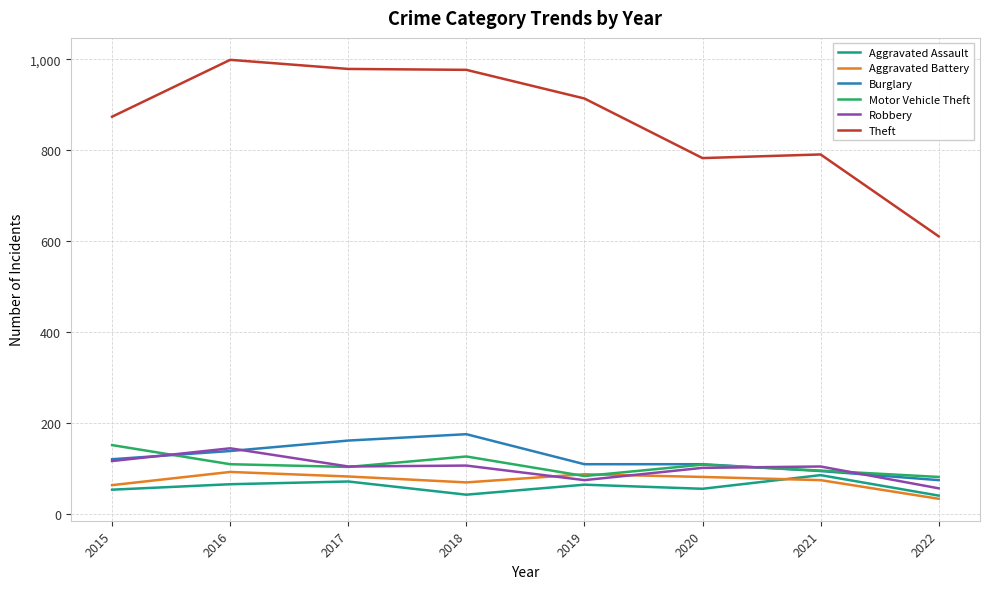

True or false: Robbery and Aggravated Assault cross at least once.

False